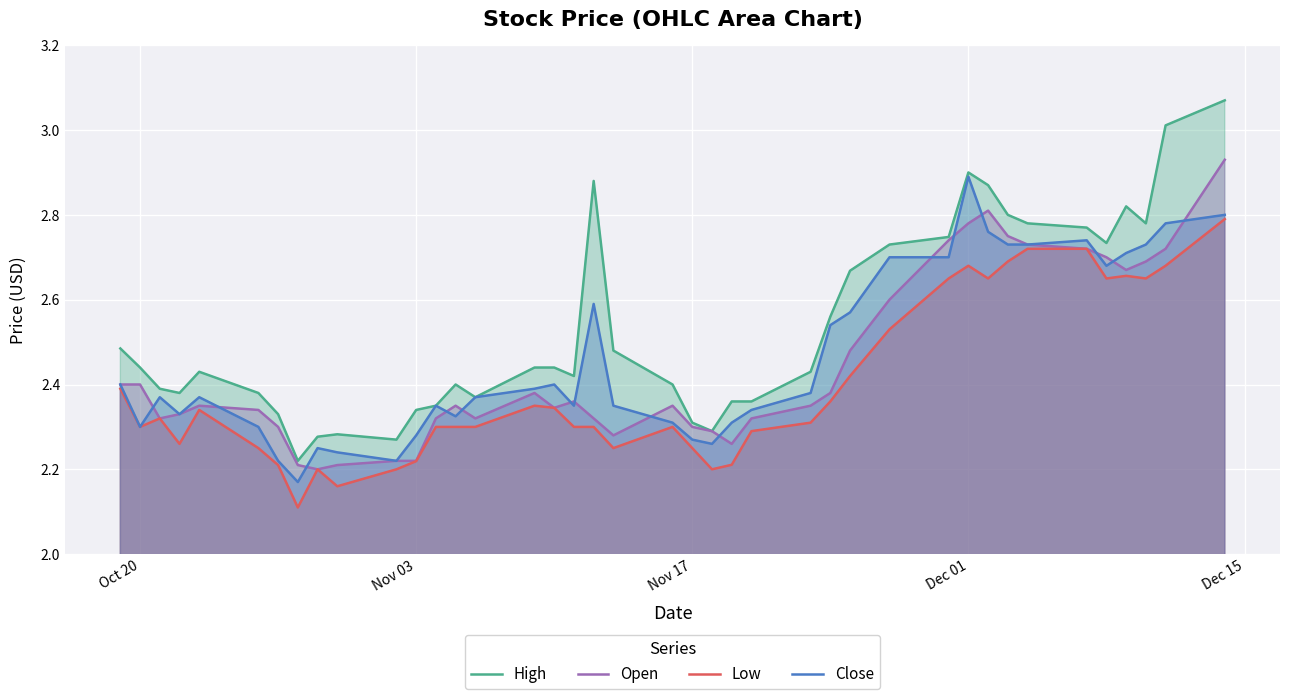

True or false: Low and High intersect in this chart.

False